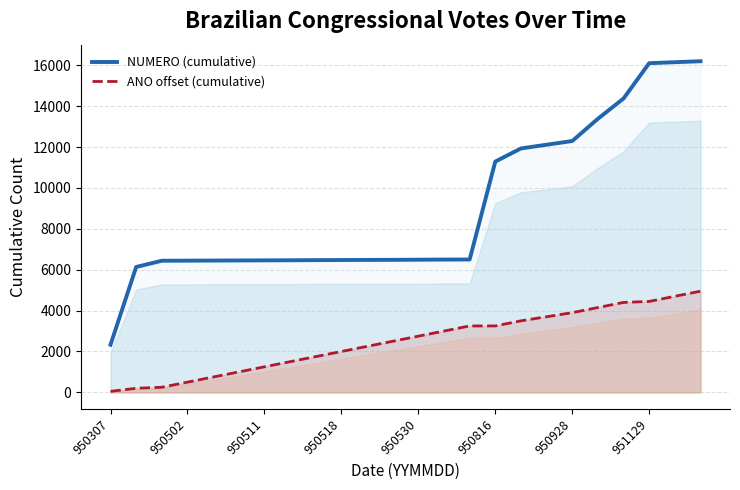

At 23, list the series in order from smallest to largest.

ANO offset (cumulative), NUMERO (cumulative)